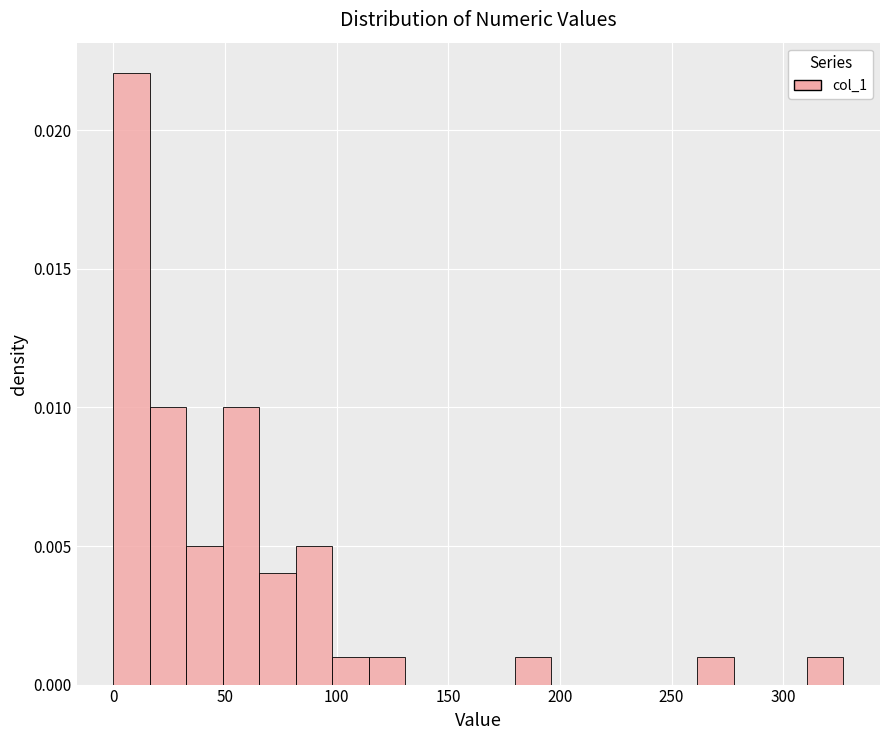

Around what value on the x-axis is the tallest bar? Give the approximate position of its centre, as read against the axis.

10